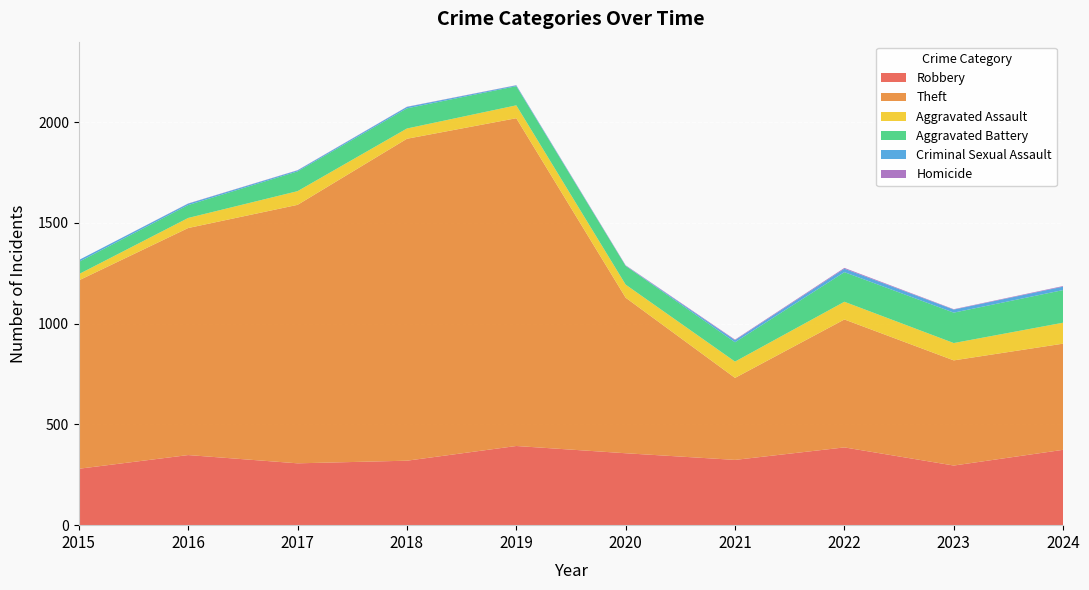

Reading left to right, list all the values displayed in this chart.

Robbery: 280	348	307	320	393	357	324	386	296	374
Theft: 935	1127	1283	1598	1627	772	407	635	522	527
Aggravated Assault: 31	50	68	51	64	65	81	88	86	104
Aggravated Battery: 61	64	98	100	95	93	96	147	151	162
Criminal Sexual Assault: 9	7	5	7	4	1	10	17	15	17
Homicide: 0	1	1	1	1	2	3	4	2	3